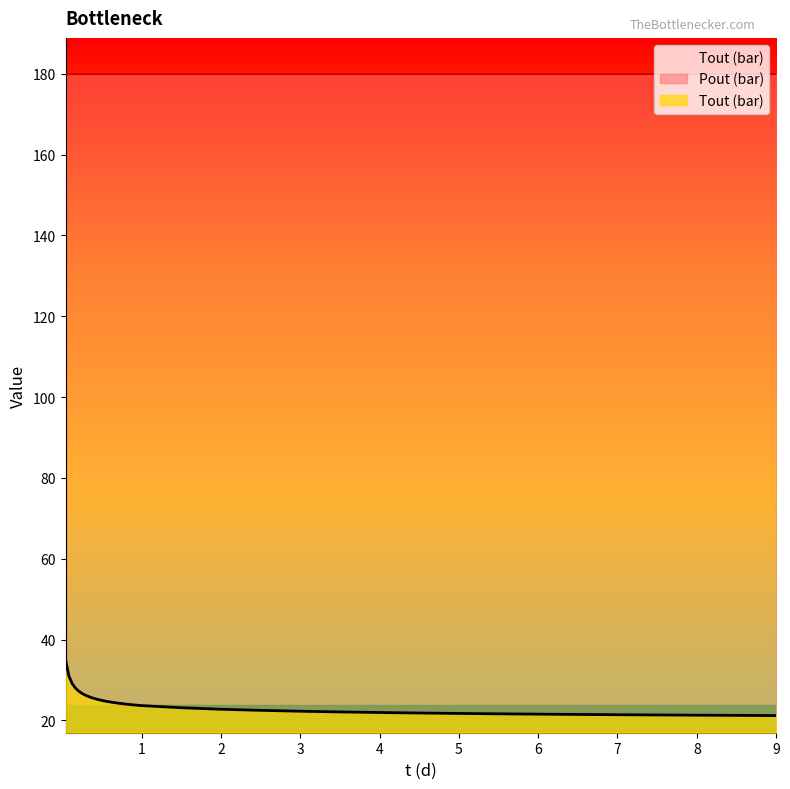

What is the change in value from 0.166666666666666 to 0.75?

-3.8